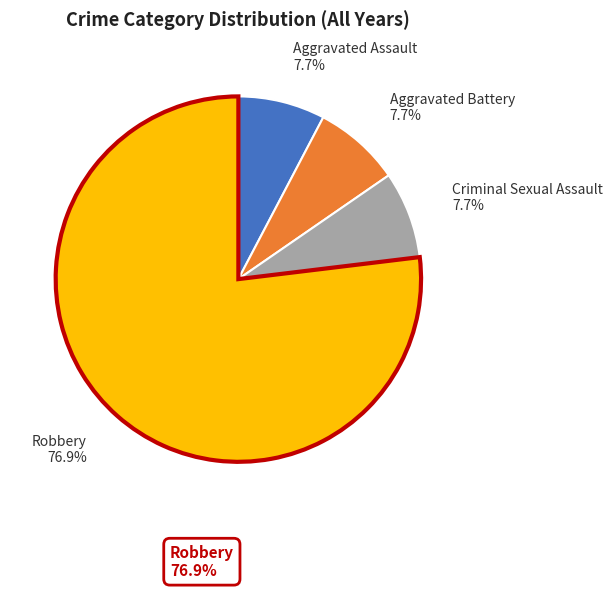

Which has a higher value, Robbery or Criminal Sexual Assault?

Robbery